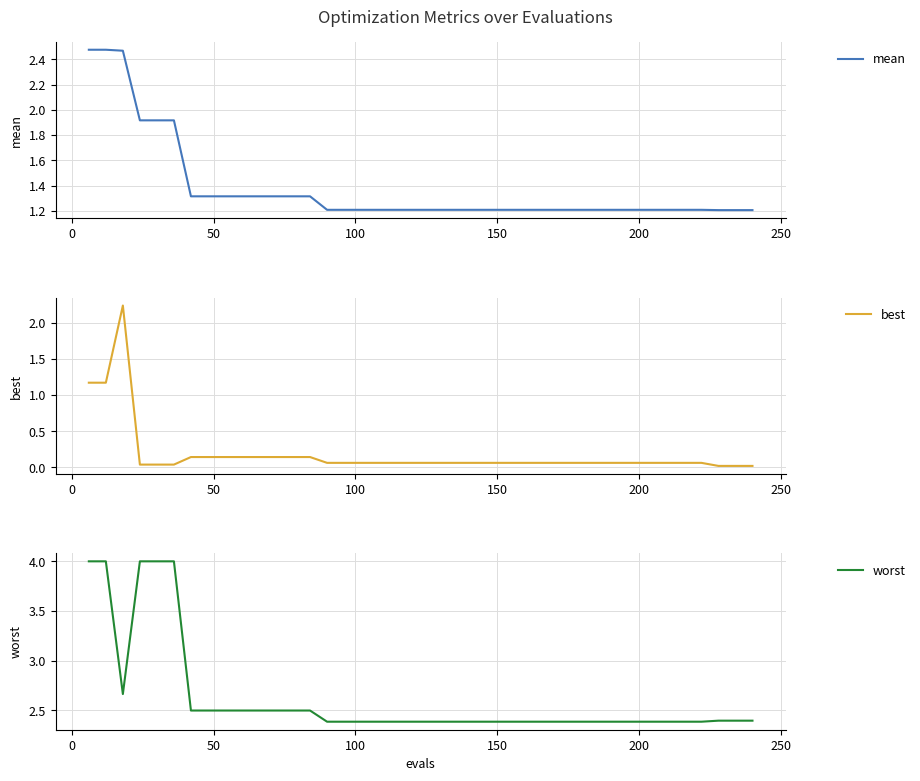

Reading right to left, transcribe all the data shown in this chart.

mean: 1.2	1.2	1.2	1.2	1.2	1.2	1.2	1.2	1.2	1.2	1.2	1.2	1.2	1.2	1.2	1.2	1.2	1.2	1.2	1.2	1.2	1.2	1.2	1.2	1.2	1.2	1.3	1.3	1.3	1.3	1.3	1.3	1.3	1.3	1.9	1.9	1.9	2.5	2.5	2.5
best: 0.0	0.0	0.0	0.1	0.1	0.1	0.1	0.1	0.1	0.1	0.1	0.1	0.1	0.1	0.1	0.1	0.1	0.1	0.1	0.1	0.1	0.1	0.1	0.1	0.1	0.1	0.1	0.1	0.1	0.1	0.1	0.1	0.1	0.1	0.0	0.0	0.0	2.2	1.2	1.2
worst: 2.4	2.4	2.4	2.4	2.4	2.4	2.4	2.4	2.4	2.4	2.4	2.4	2.4	2.4	2.4	2.4	2.4	2.4	2.4	2.4	2.4	2.4	2.4	2.4	2.4	2.4	2.5	2.5	2.5	2.5	2.5	2.5	2.5	2.5	4.0	4.0	4.0	2.7	4.0	4.0